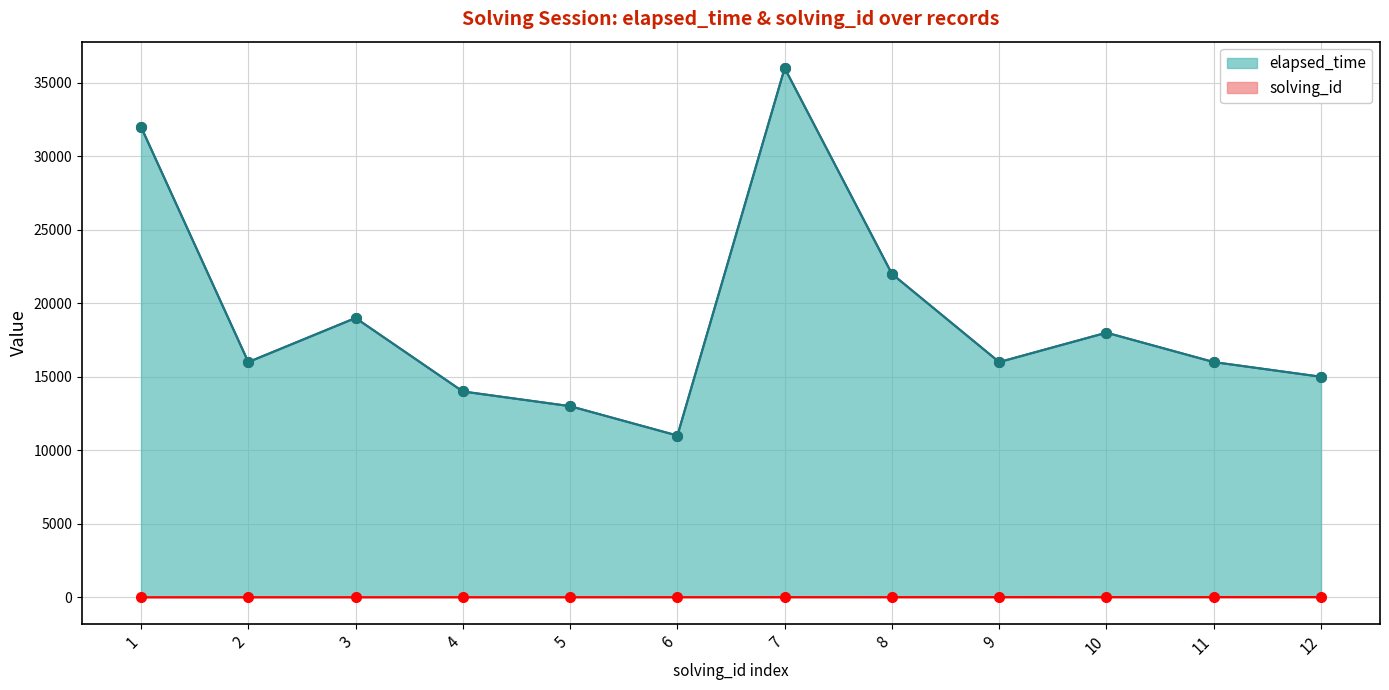

What is the lowest value of the elapsed_time series?

11000